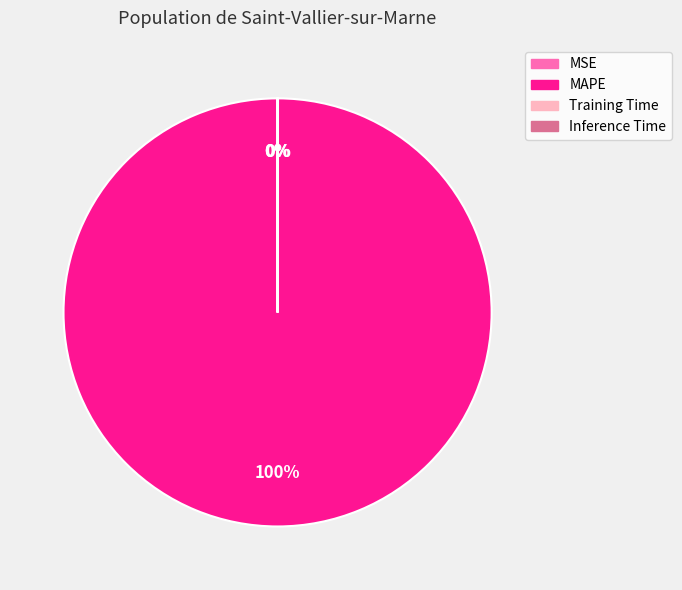

To the nearest percent, what is the difference between the largest and smallest slice percentages?

100%